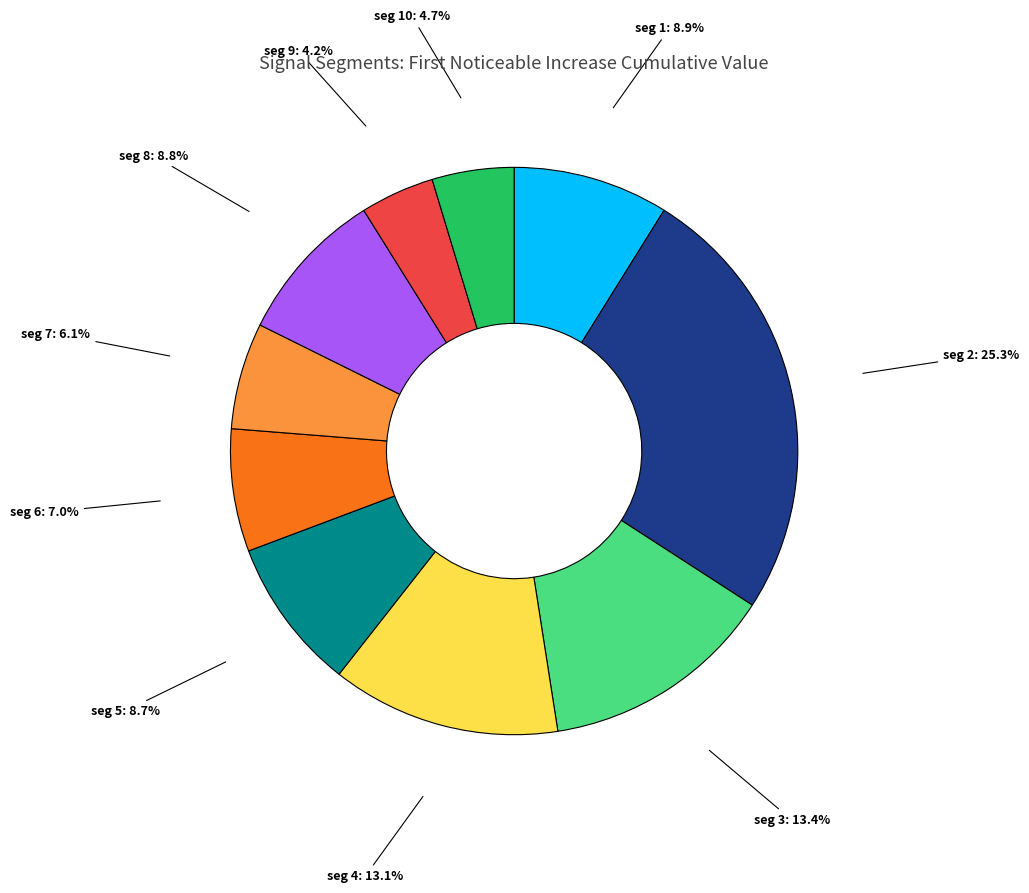

Is there a majority slice in this chart?

No